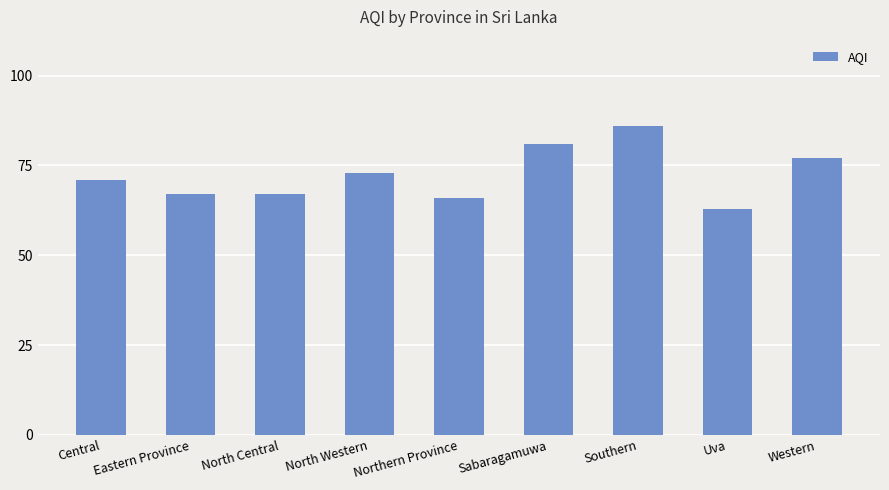

What is the change in value from Northern Province to Western?

+11